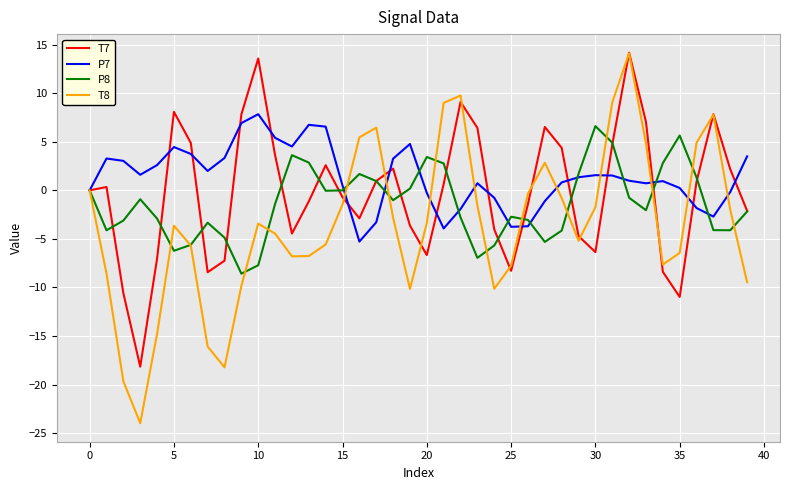

Which series has the widest spread of values?

T8